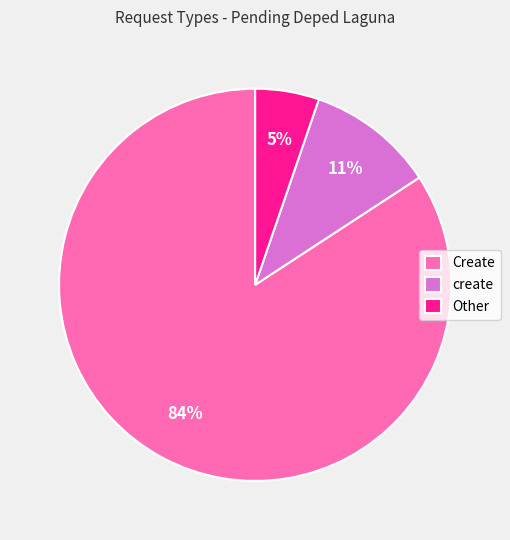

To the nearest percent, what portion does Create represent?

84%